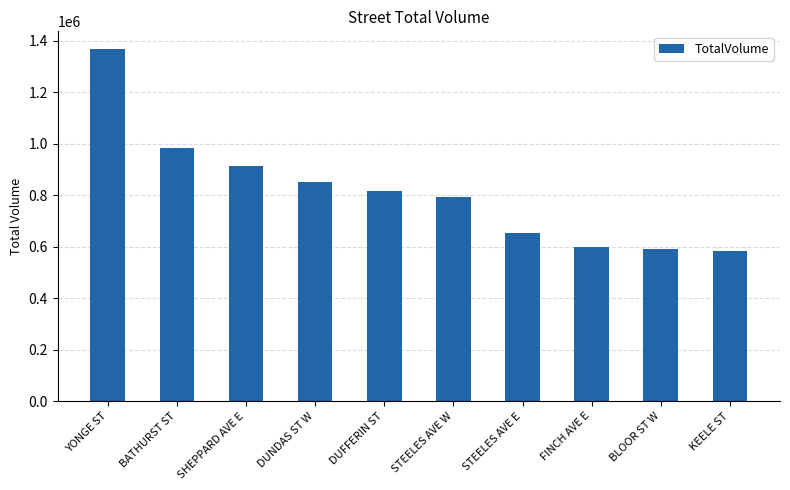

What is the difference between the maximum and minimum values?

783067